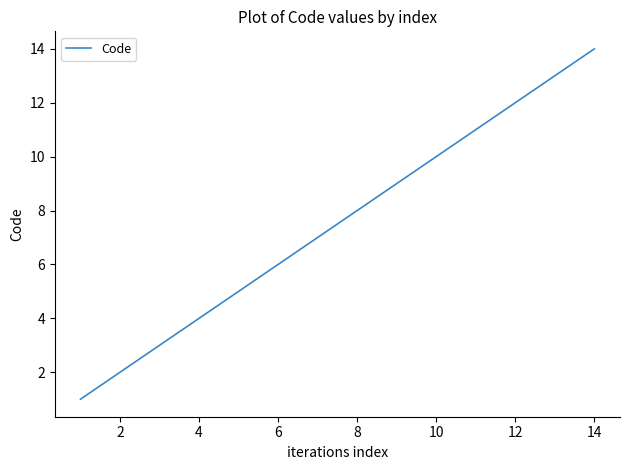

What is the maximum value shown in the chart?

14